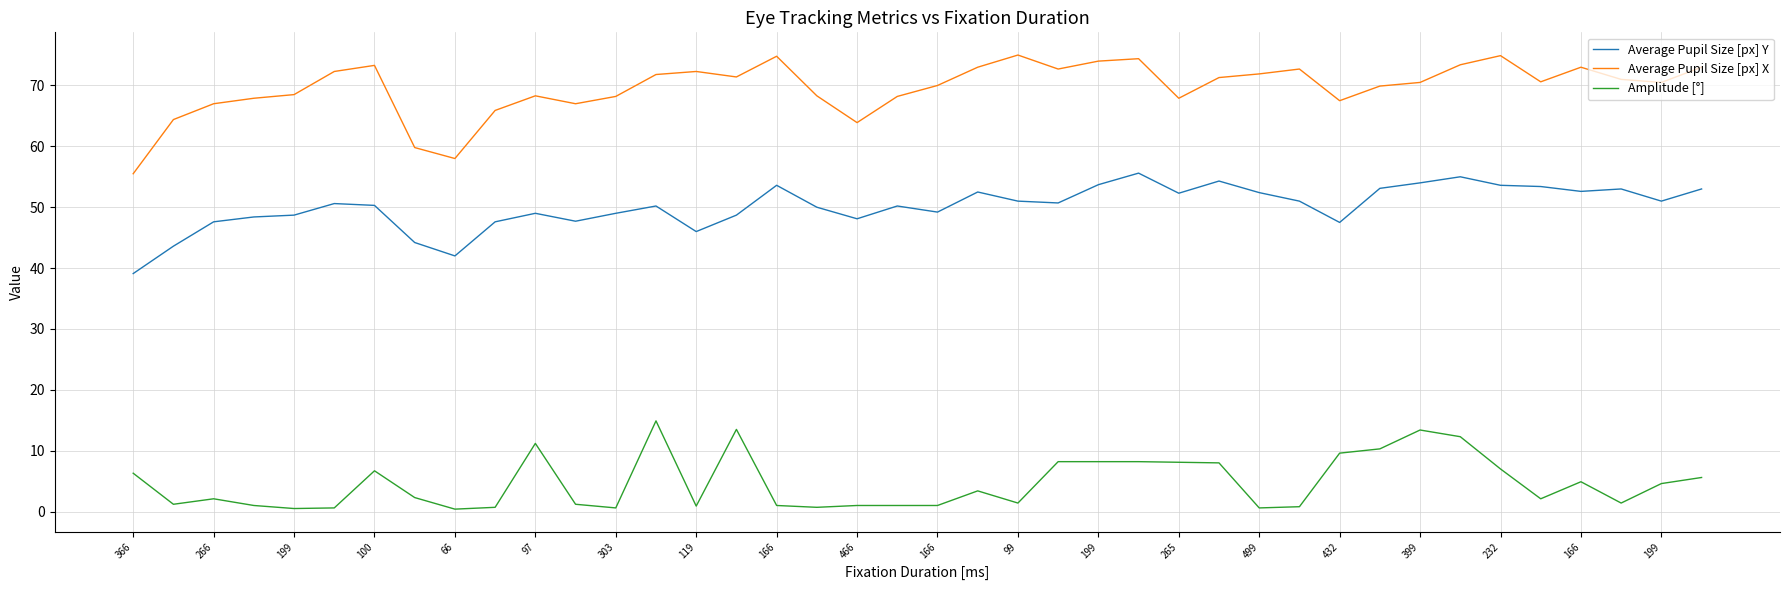

List the series in order of their overall mean, highest first.

Average Pupil Size [px] X, Average Pupil Size [px] Y, Amplitude [°]